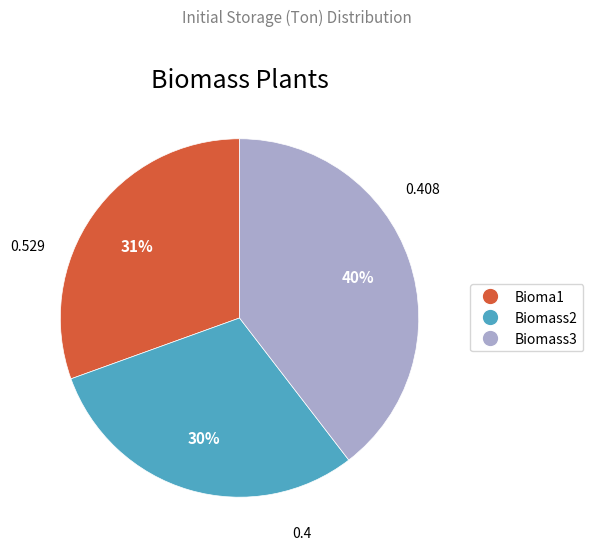

To the nearest percent, what percentage of the pie is Biomass3?

40%